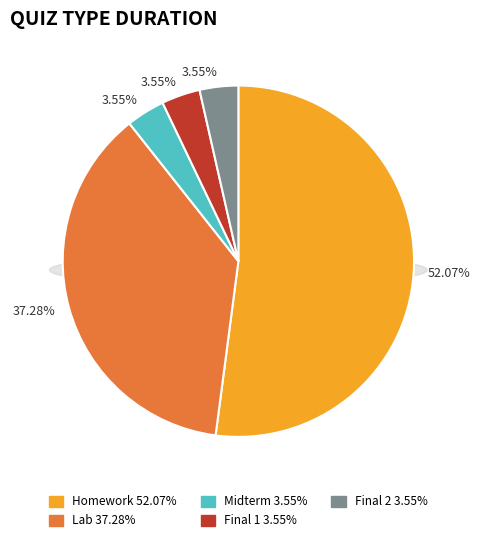

What is the majority slice?

Homework